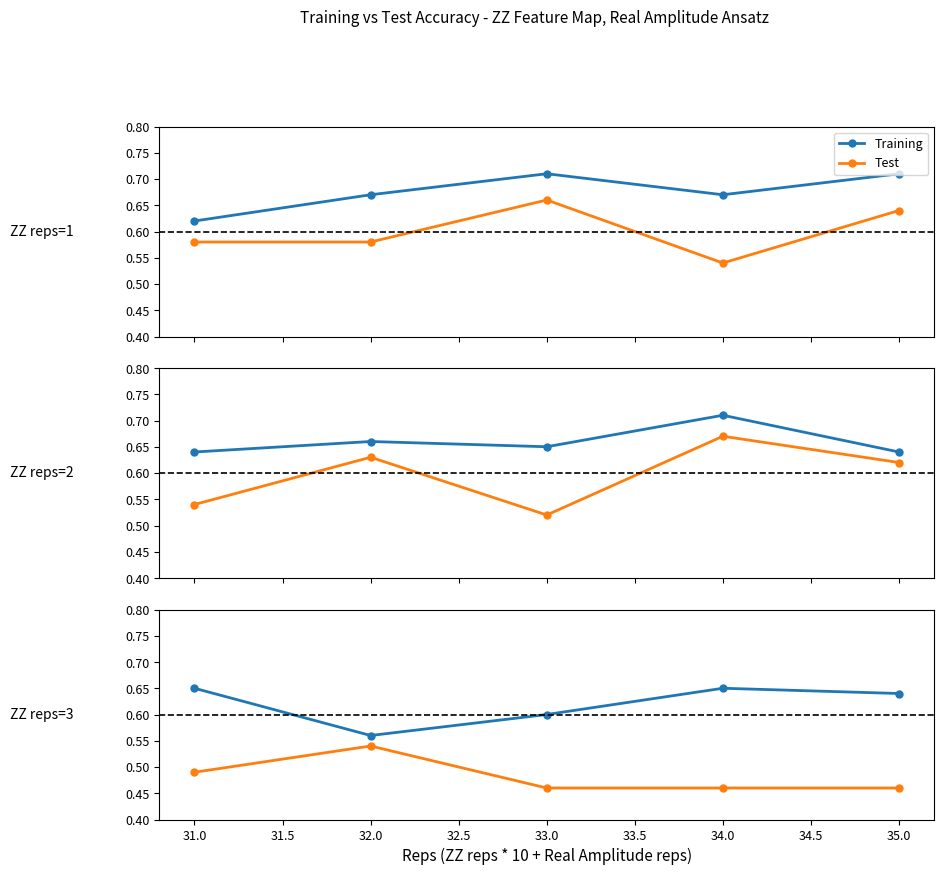

True or false: Training and Test cross at least once.

False